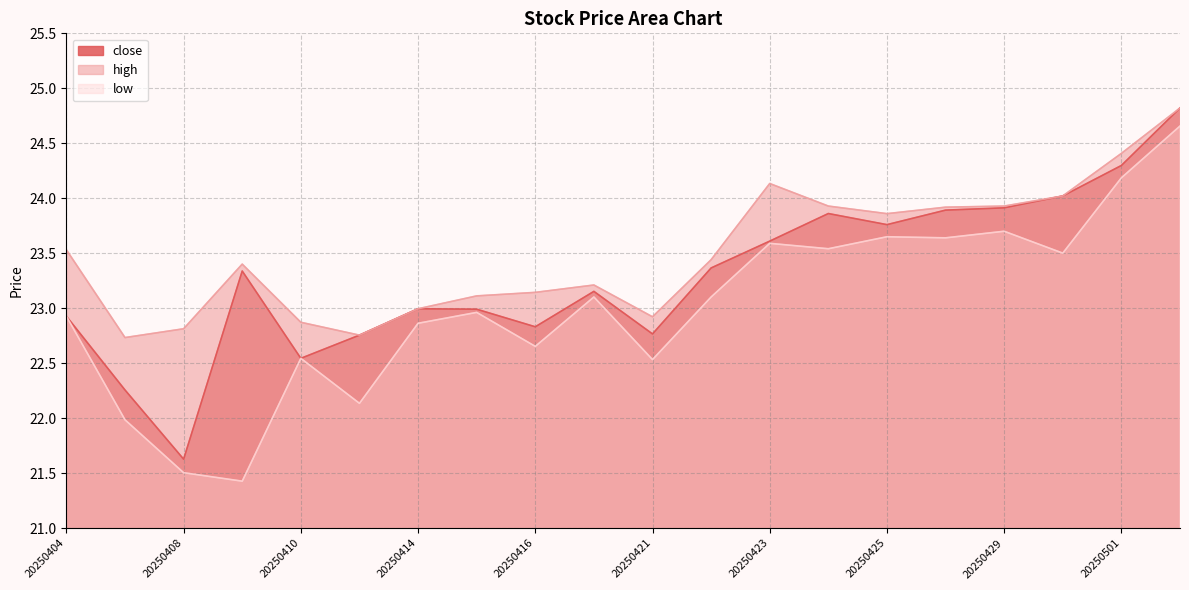

Rank the categories by close value from lowest to highest.

20250408, 20250407, 20250410, 20250411, 20250421, 20250416, 20250404, 20250415, 20250414, 20250417, 20250409, 20250422, 20250423, 20250425, 20250424, 20250428, 20250429, 20250430, 20250501, 20250502